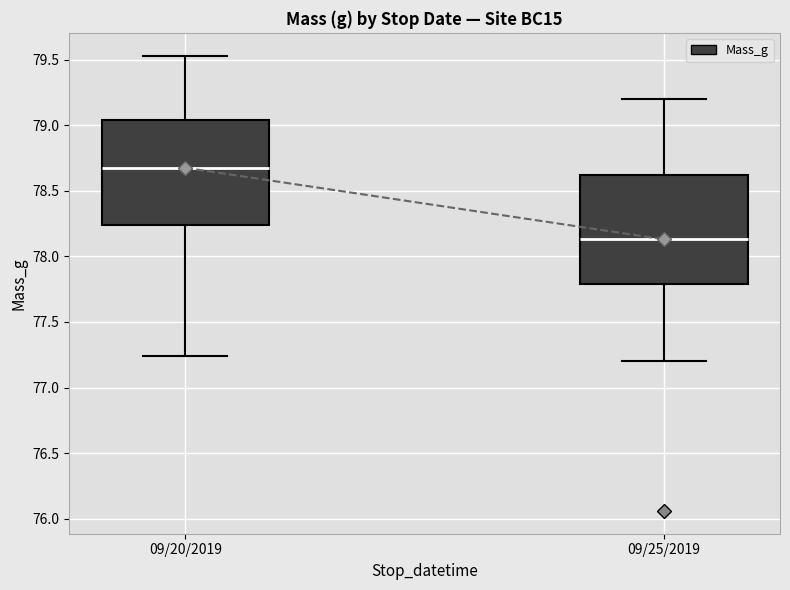

Reading left to right, read every box against the y-axis: the position of its median line, the range the box covers, and the ends of its whiskers. The values are not printed on the chart, so give them approximately, as read against the axis.

09/20/2019: median 78.70, box 78.25 to 79.05, whiskers 77.25 to 79.55
09/25/2019: median 78.15, box 77.80 to 78.60, whiskers 77.20 to 79.20